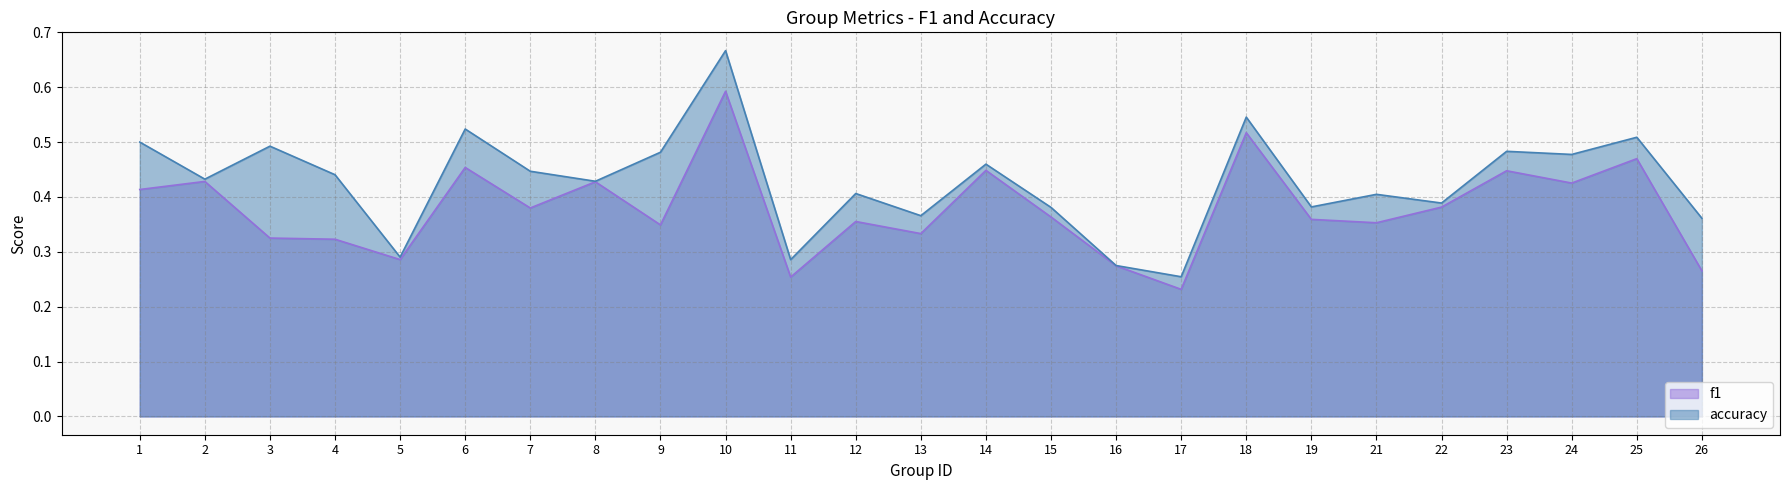

How many interior local peaks does the f1 series have?

9